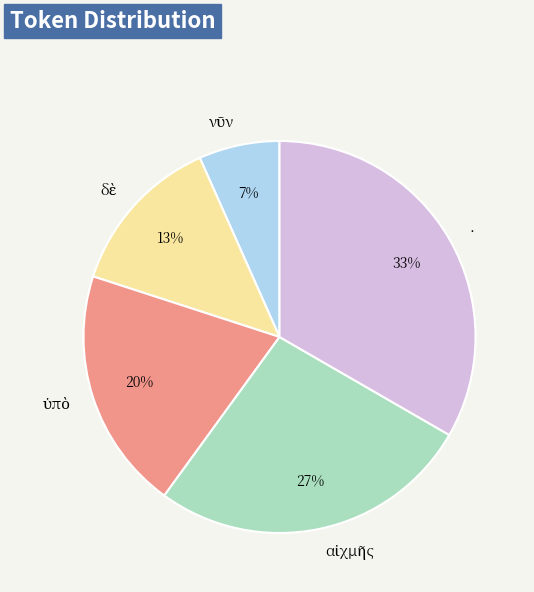

Is there a majority slice in this chart?

No